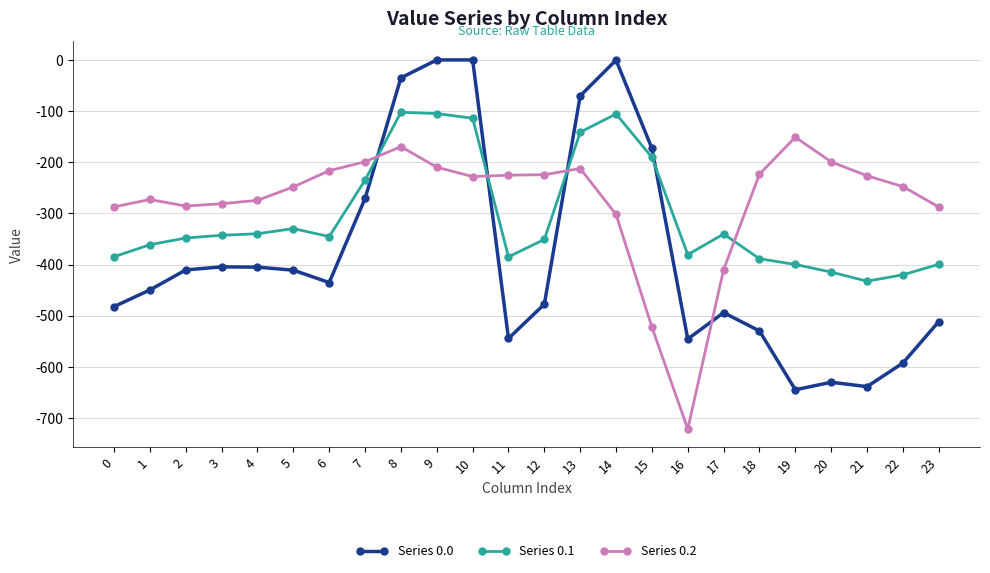

Between which two adjacent categories do Series 0.0 and Series 0.1 first intersect?

7 and 8